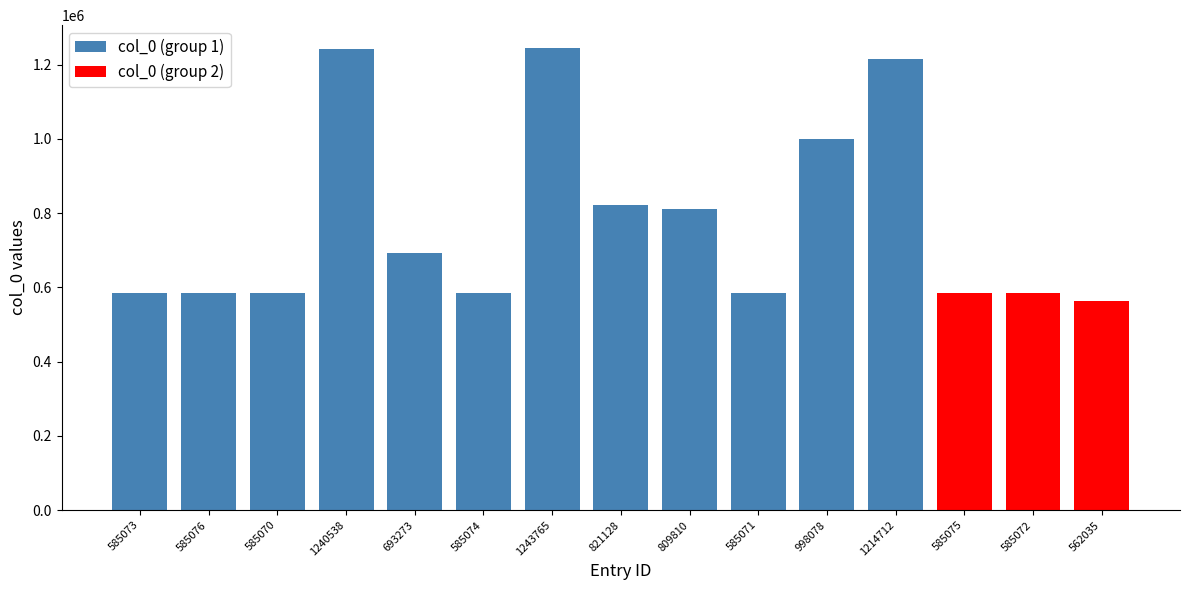

List the labels in order of value, largest first.

1243765, 1240538, 1214712, 998078, 821128, 809810, 693273, 585076, 585075, 585074, 585073, 585072, 585071, 585070, 562035